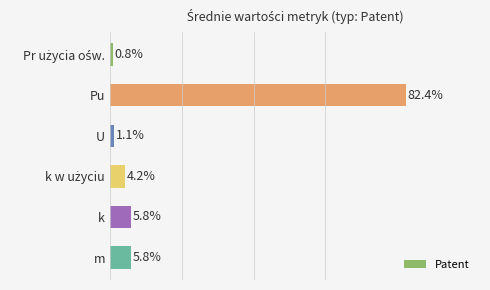

What is the label of the 4th bar from the bottom?

U